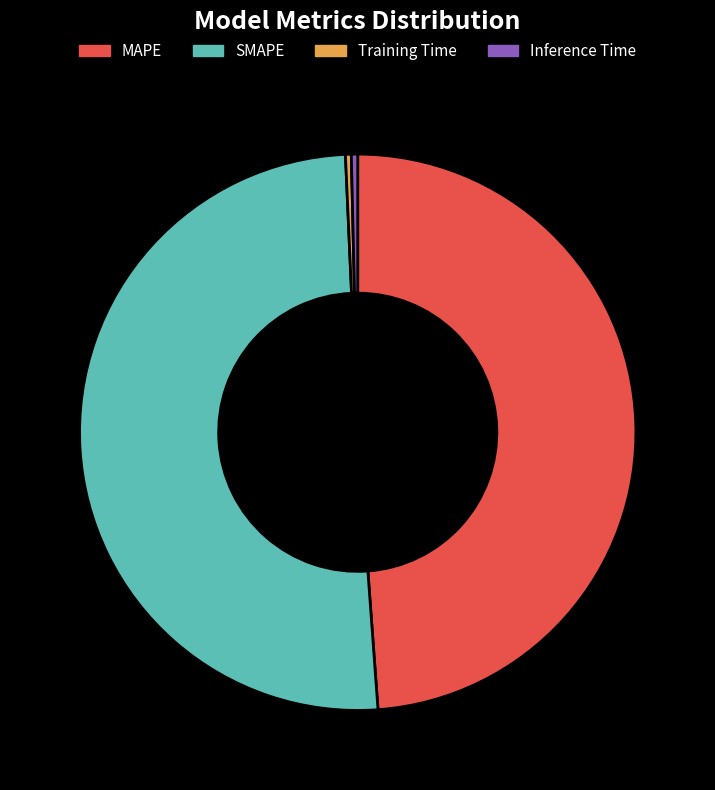

To the nearest percent, what is the combined percentage of MAPE and Inference Time?

49%